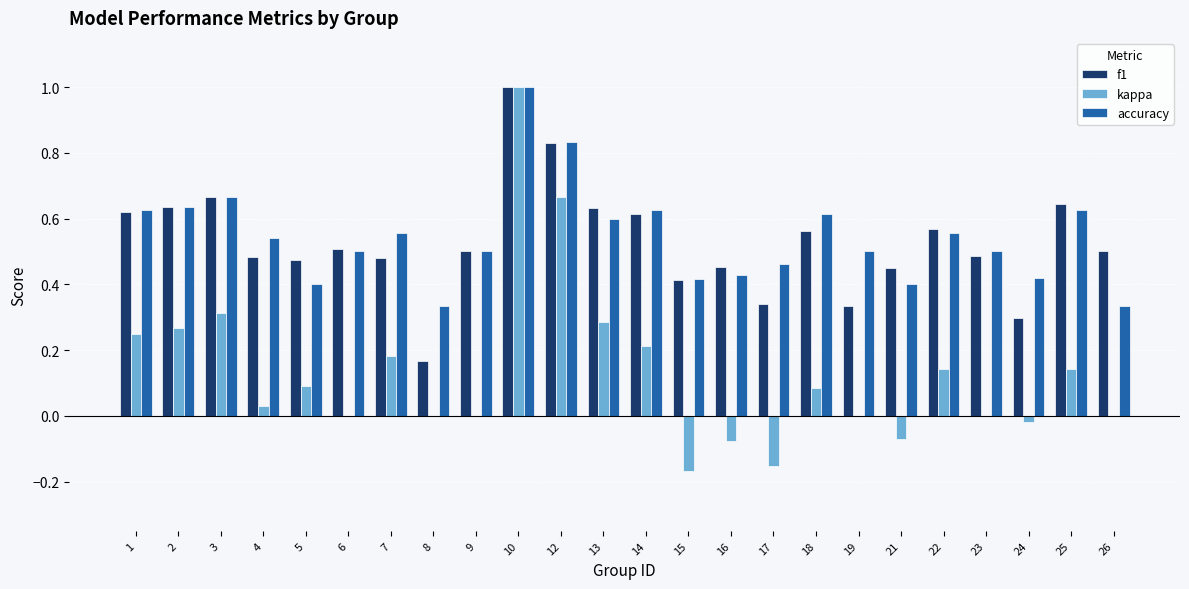

What is the total value across all series at 2?

1.5